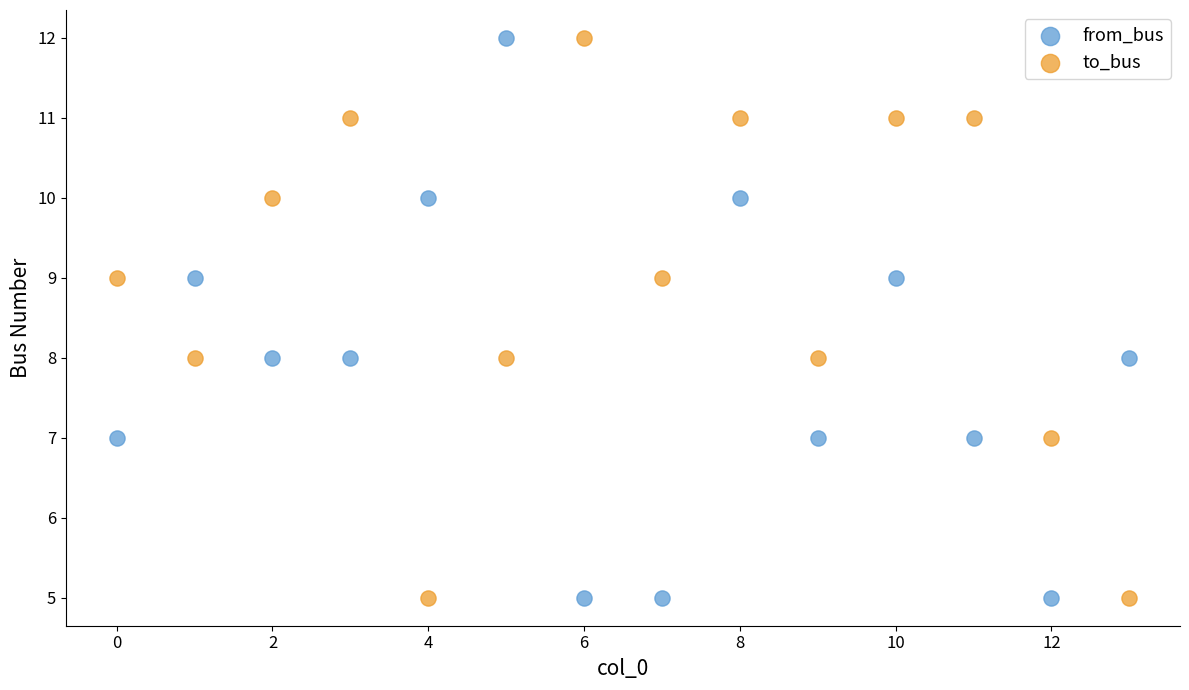

Across all data points, what is the range of Y values (max minus min)?

7